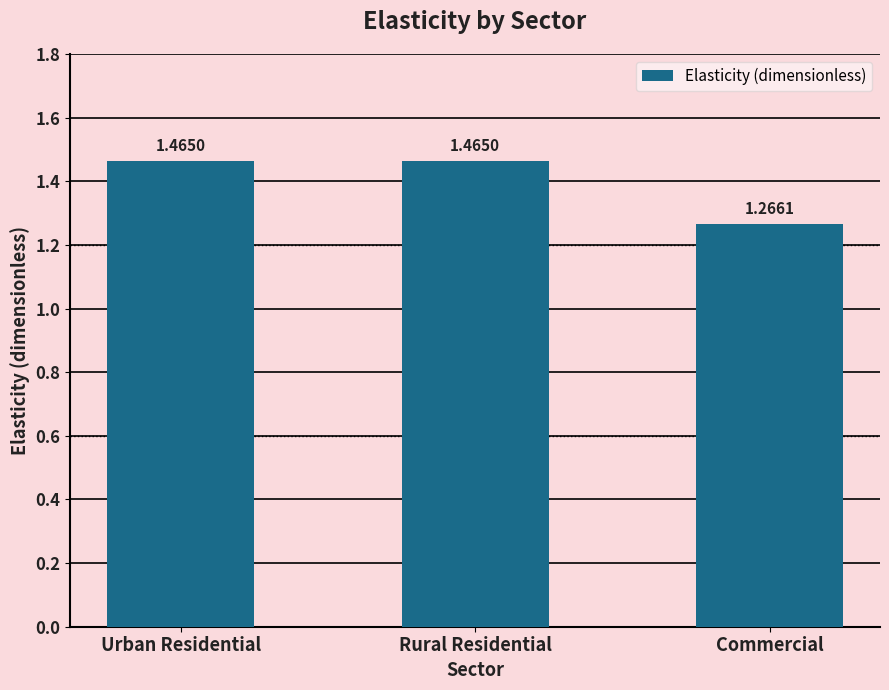

At which label is the value closest to 1?

Commercial